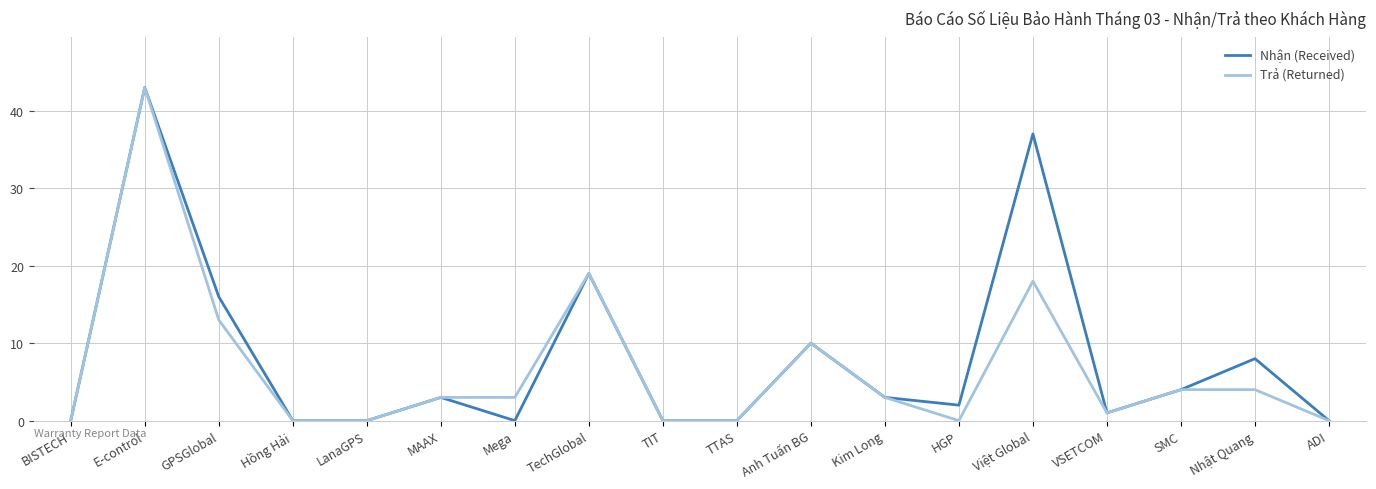

Is it true that Trả (Returned) equals 28 at Hồng Hải?

False